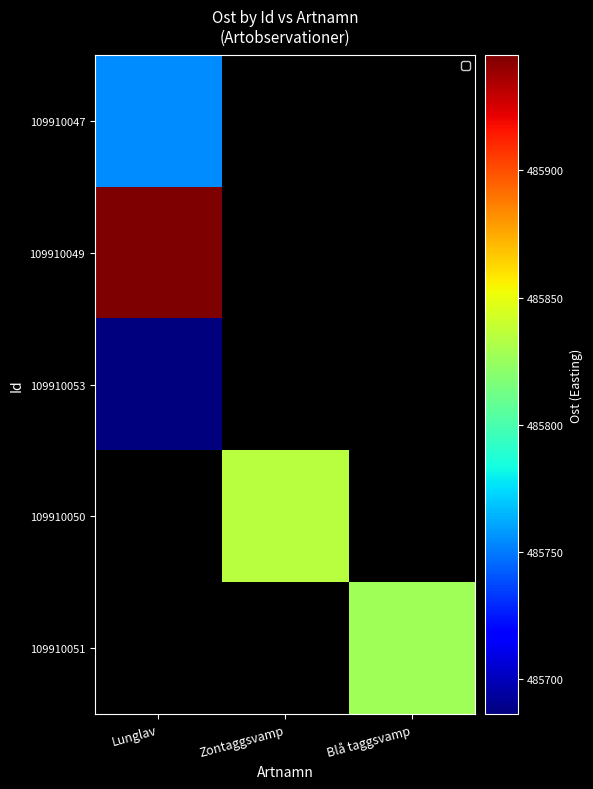

The 109910051 series shows 116357.3 at Blå taggsvamp. True or false?

False